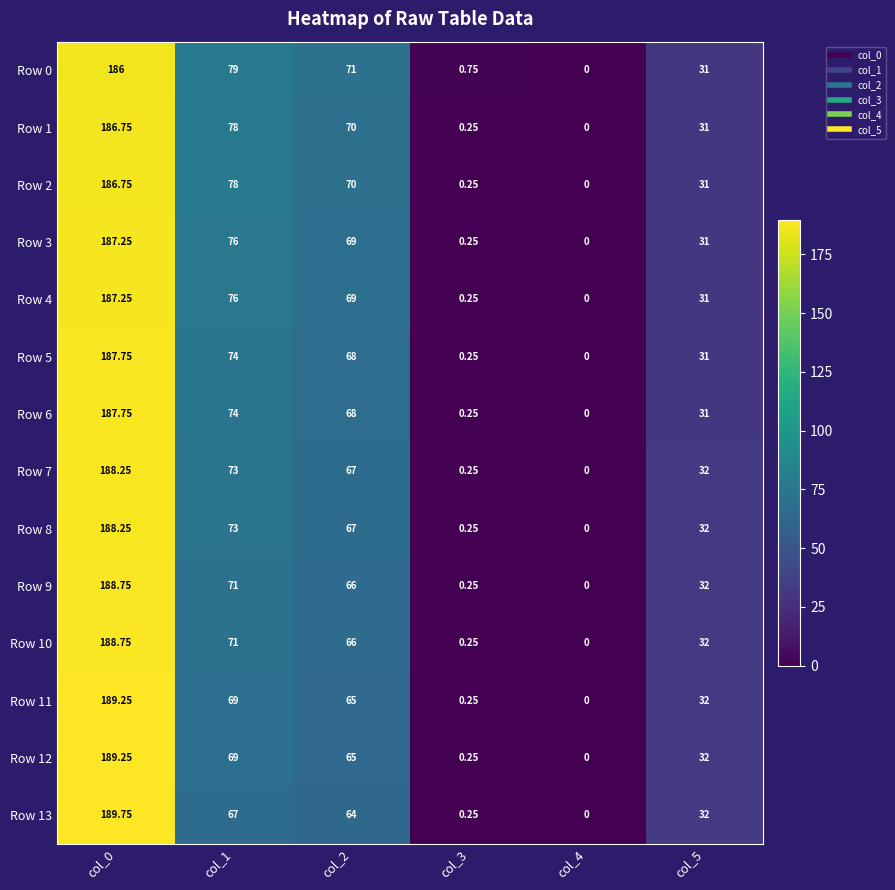

Is the value of Row 6 at col_5 greater than the value of Row 11 at col_0?

No